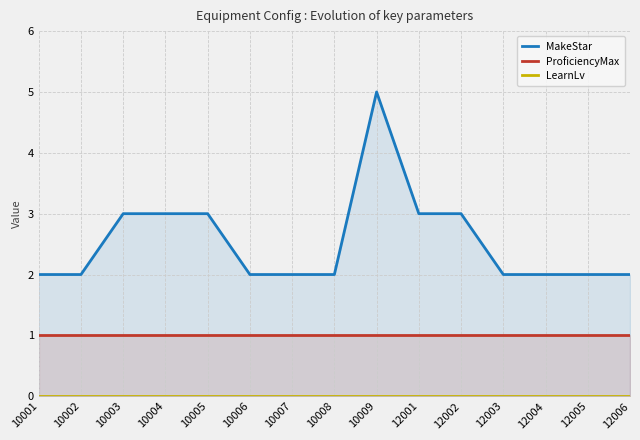

What is the total value across all series at 10003?

4